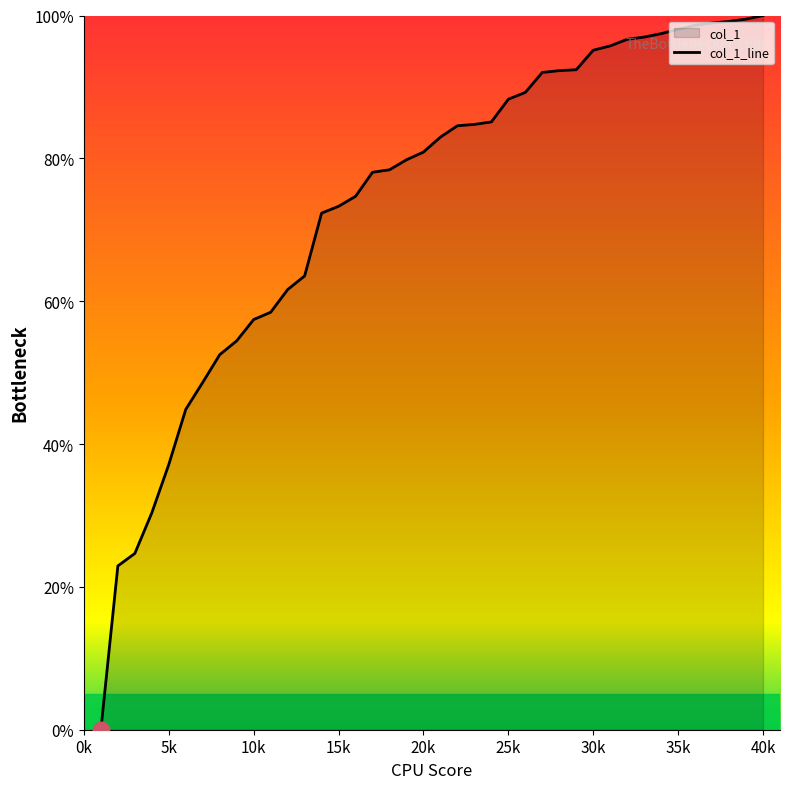

Rank the categories by value from highest to lowest.

40, 39, 38, 37, 36, 35, 34, 33, 32, 31, 30, 29, 28, 27, 26, 25, 24, 23, 22, 21, 20, 19, 18, 17, 16, 15, 14, 13, 12, 11, 10, 9, 8, 7, 6, 5, 4, 3, 2, 1